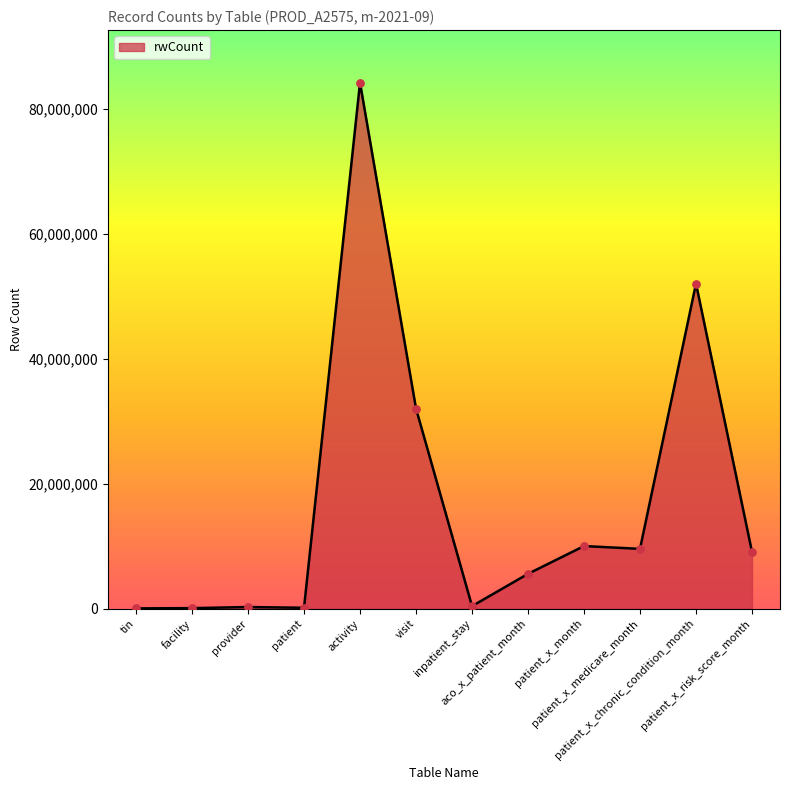

What is the change in value from patient_x_month to patient_x_risk_score_month?

-940908